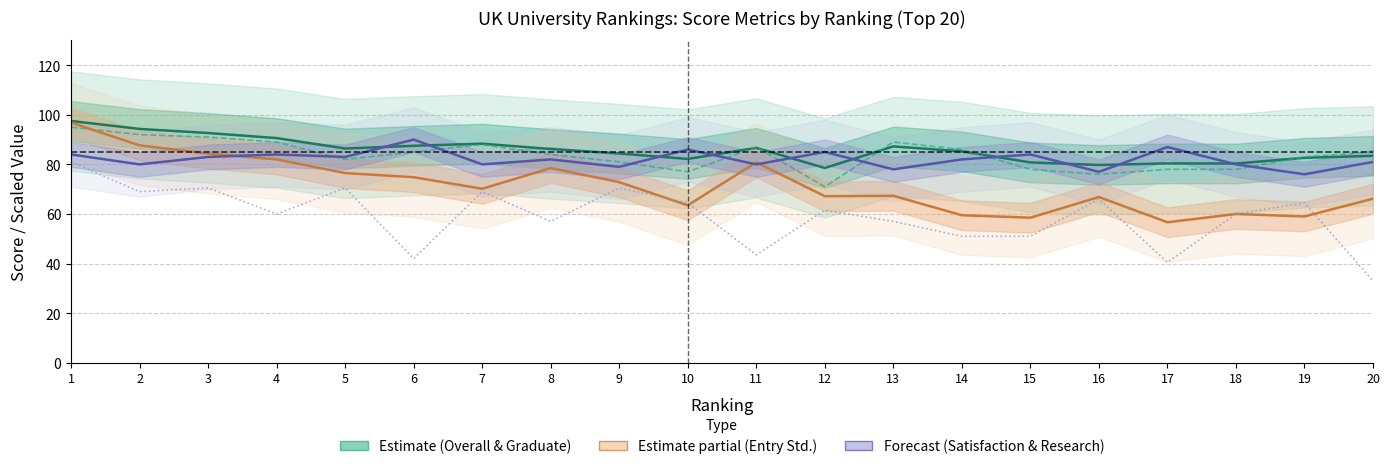

True or false: Student Satisfaction and Entry Standards (÷6) cross at least once.

True